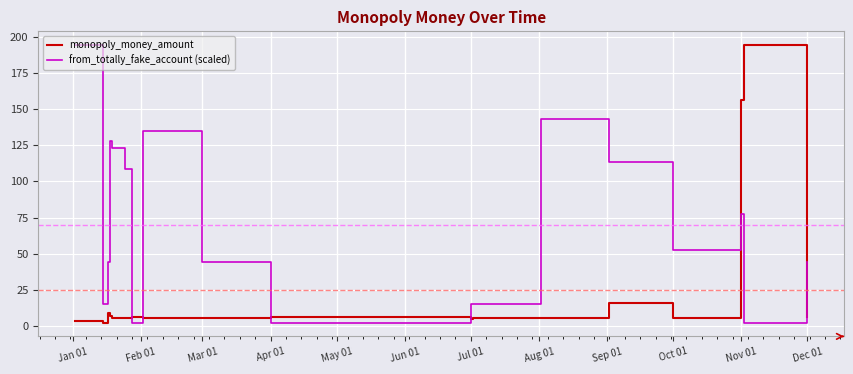

List the series in order of their overall mean, lowest first.

monopoly_money_amount, from_totally_fake_account (scaled)